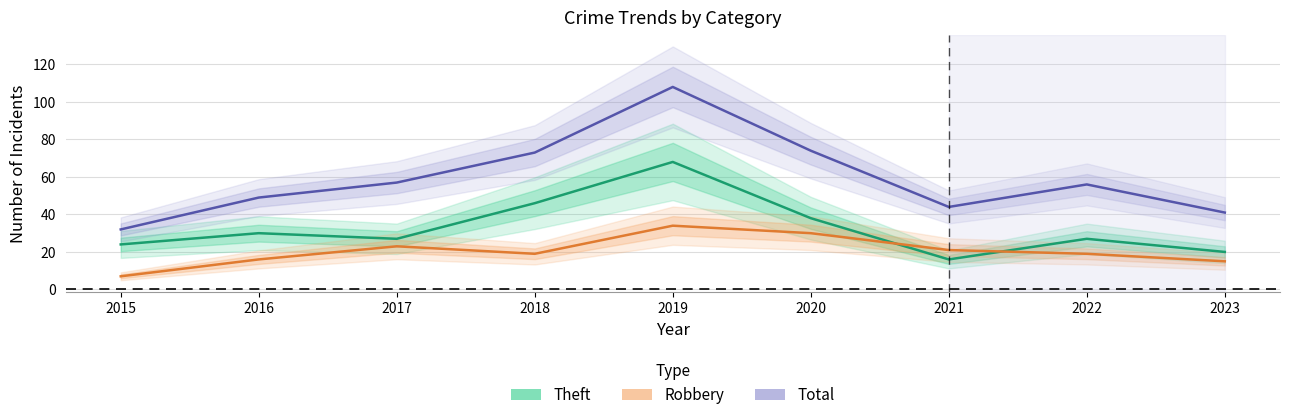

The Robbery series shows 19 at 2018. True or false?

True